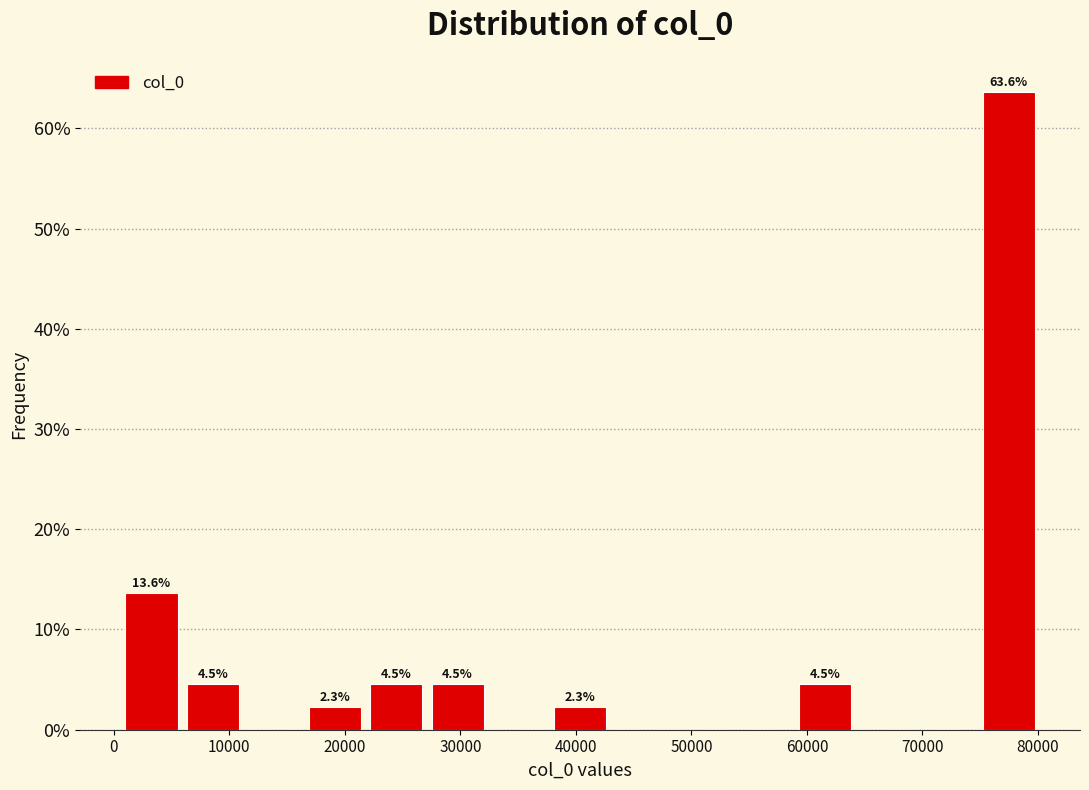

Which range on the x-axis has the tallest bar?

75000 to 81000